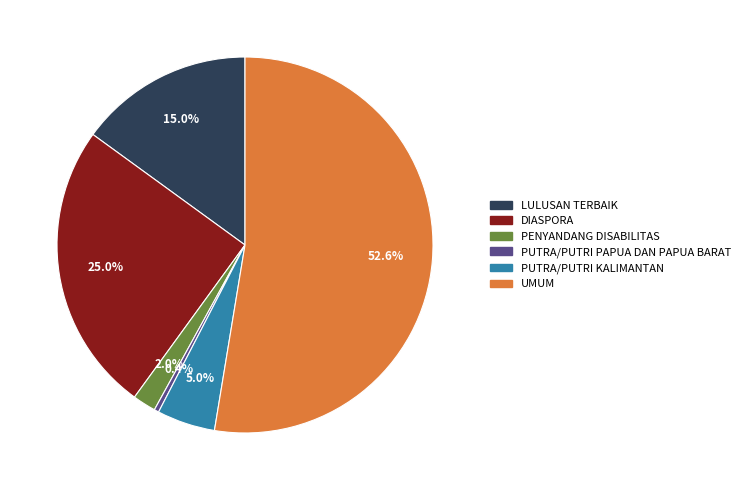

True or false: PENYANDANG DISABILITAS accounts for 2% of the total.

True